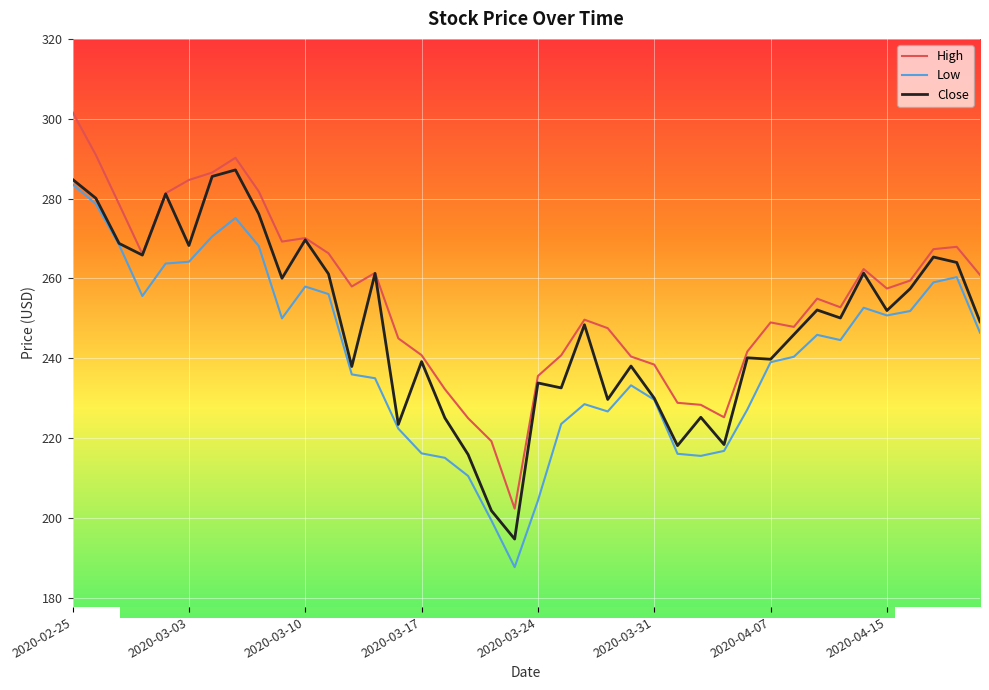

What is the minimum value shown in the chart?

187.7